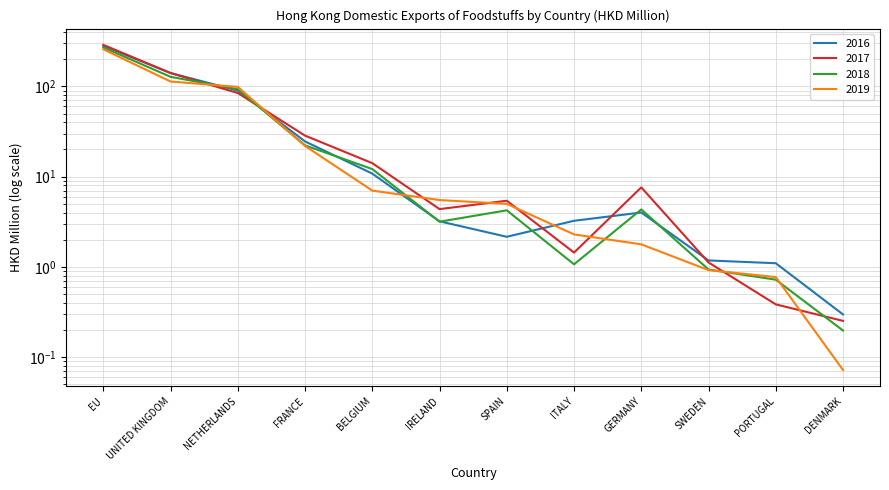

Which label corresponds to the largest value in the chart?

EU